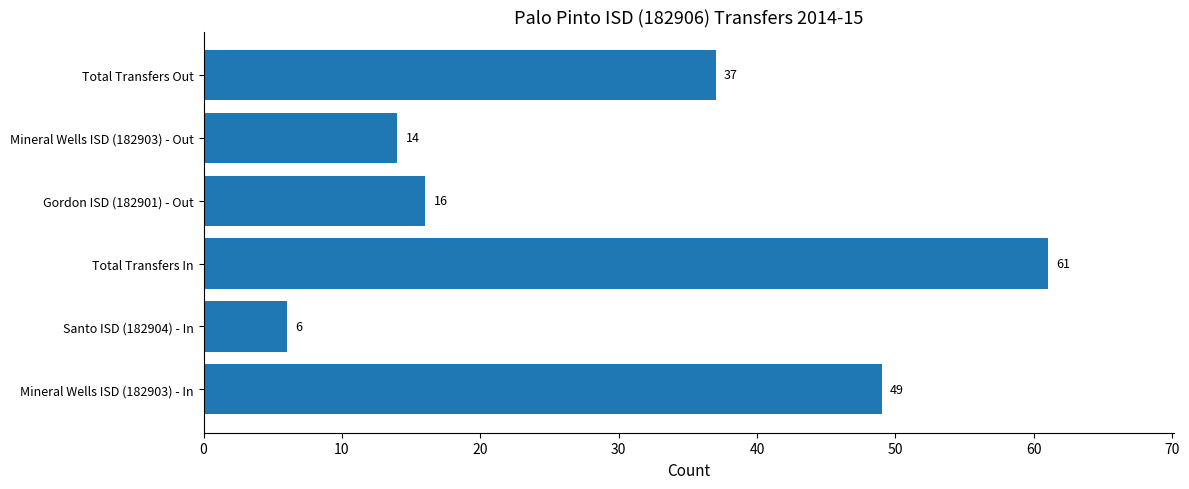

Which category has the lowest value across all series?

Santo ISD (182904) - In